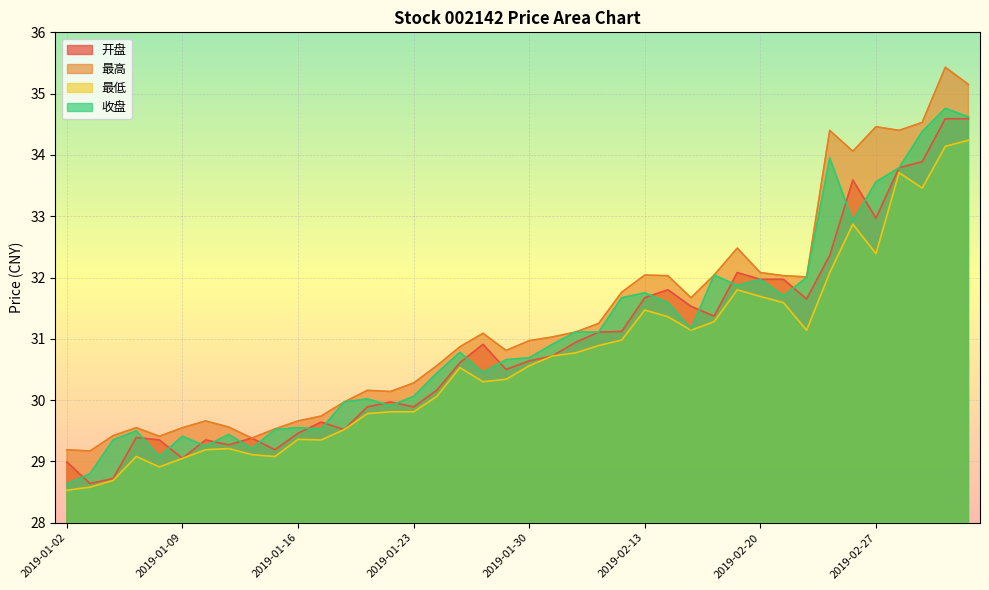

What is the difference between the highest and lowest values at 2019-01-07?

0.5